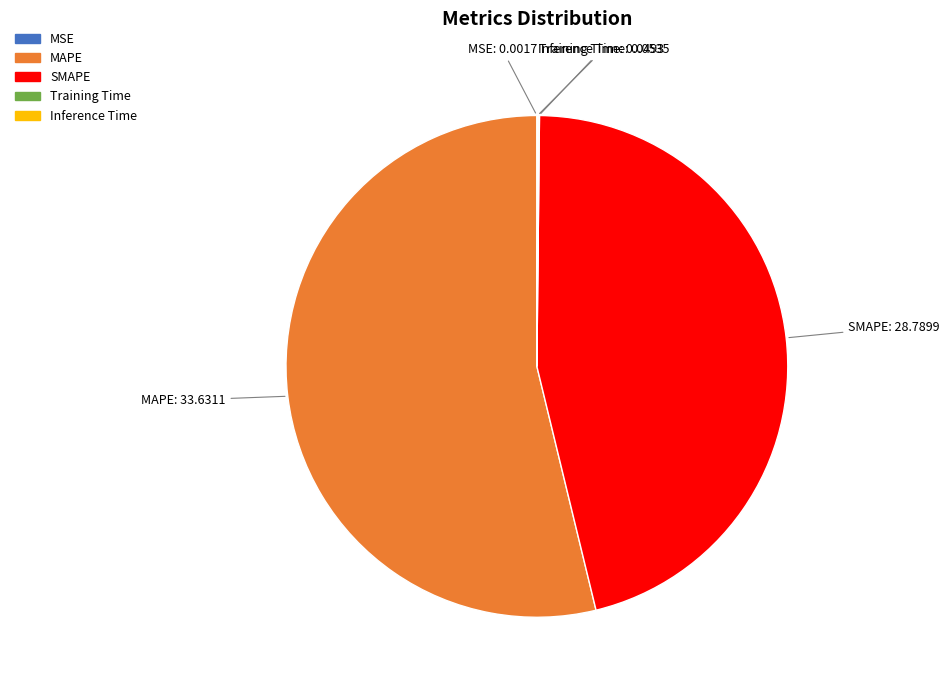

What is the ratio of the value at SMAPE to the value at MAPE?

0.9